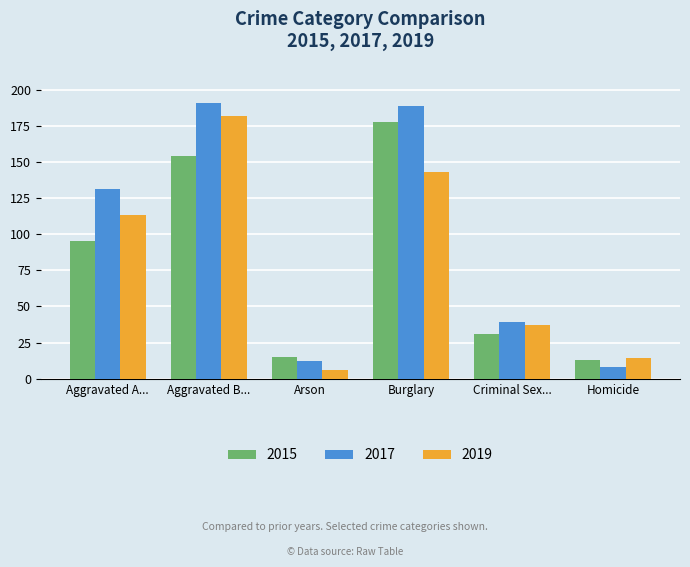

What is the average value of the 2015 series?

81